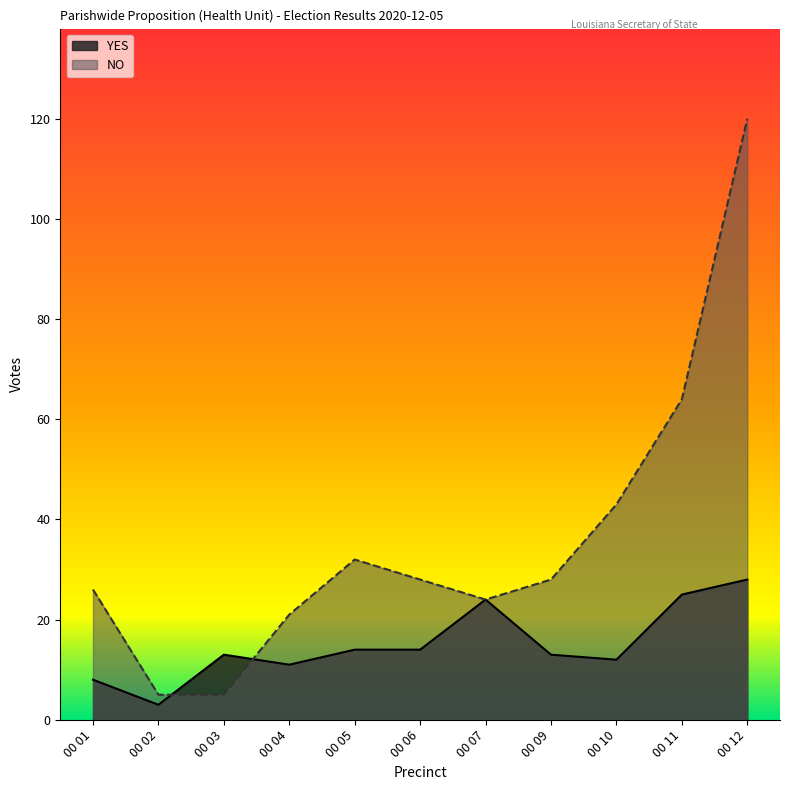

What are all the series names shown in the legend?

YES, NO